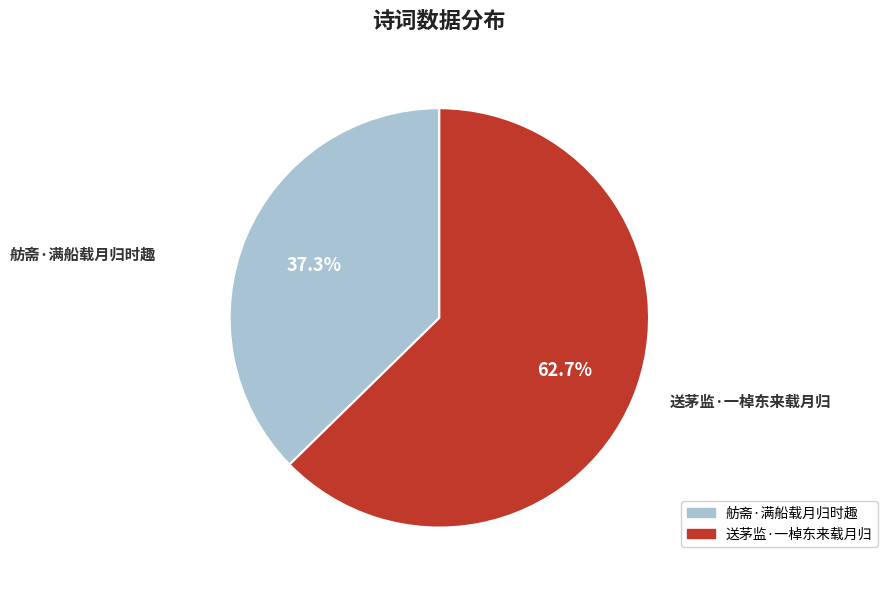

Is the sum of 舫斋·满船载月归时趣 and 送茅监·一棹东来载月归 greater than half?

Yes